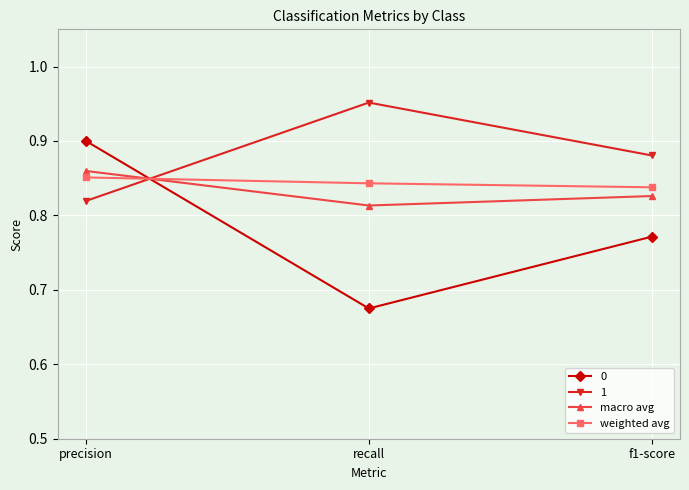

Is it true that weighted avg equals 1.2 at f1-score?

False